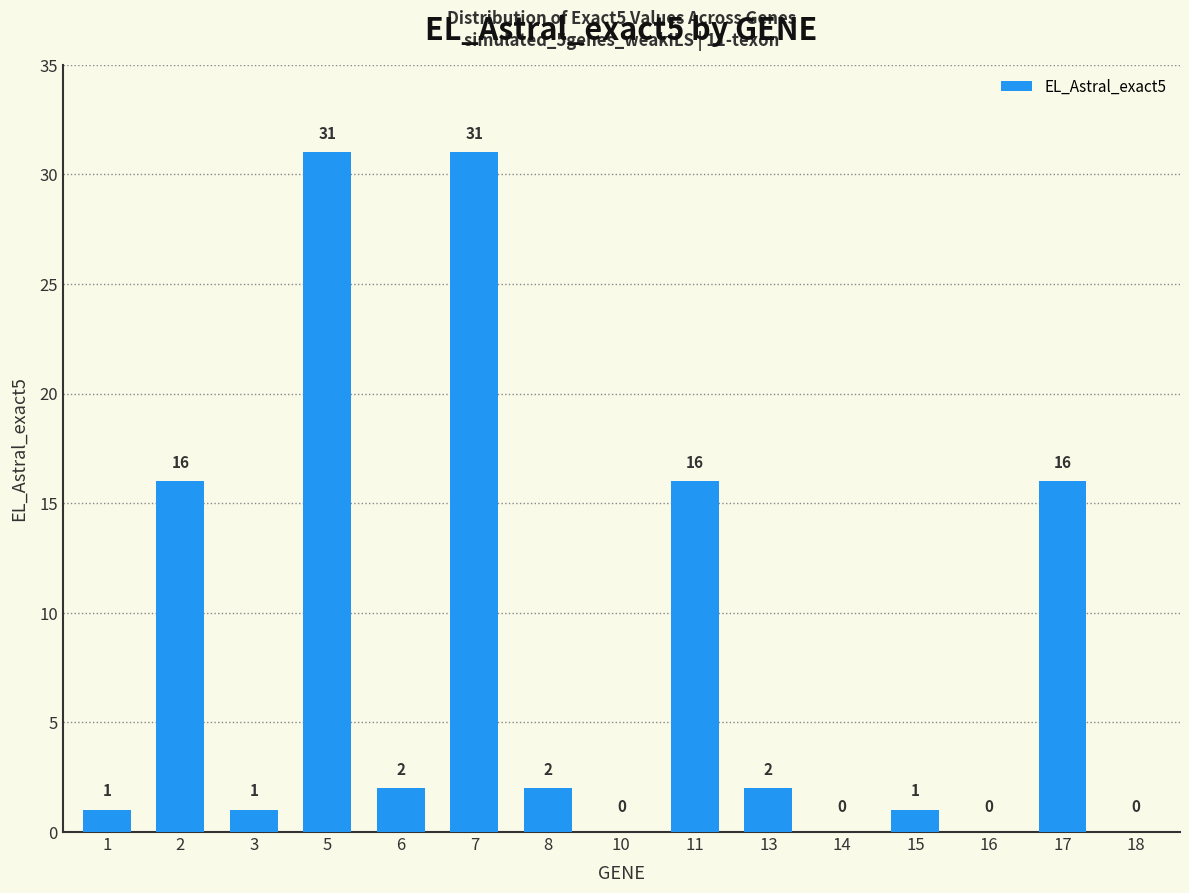

Reading left to right, transcribe all the data shown in this chart.

1=1	2=16	3=1	5=31	6=2	7=31	8=2	10=0	11=16	13=2	14=0	15=1	16=0	17=16	18=0